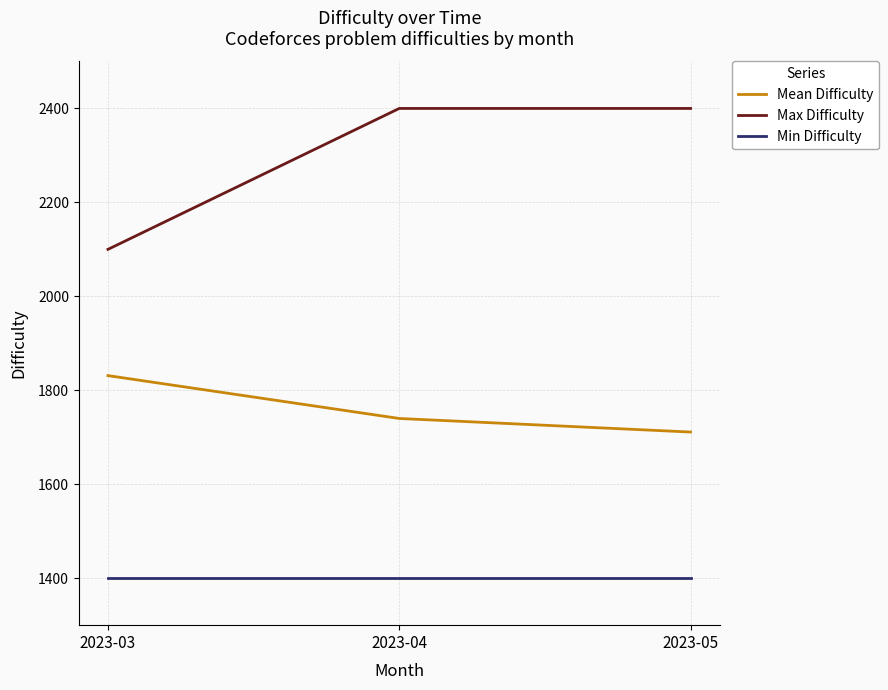

What is the smallest value displayed?

1400.0